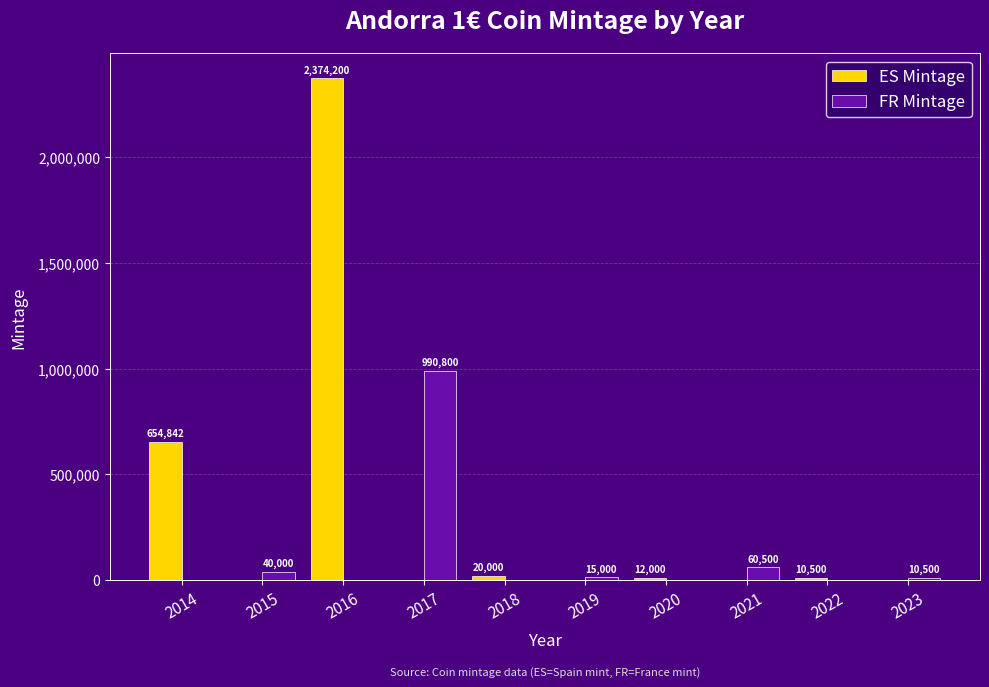

Which series has the largest range (max minus min)?

ES Mintage